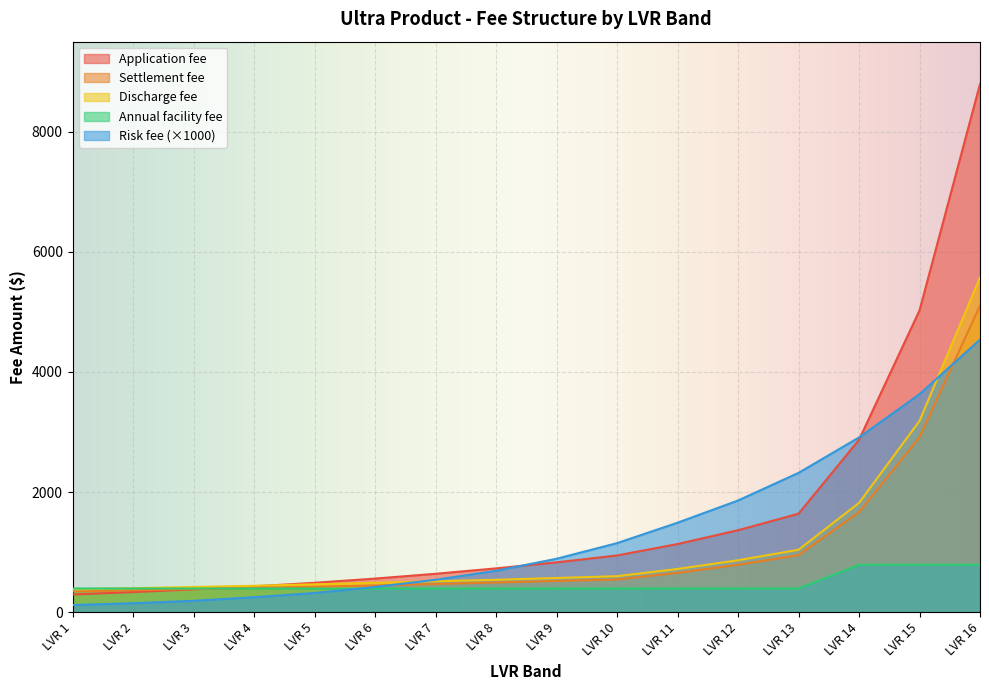

What is the highest value of the Settlement fee series?

5105